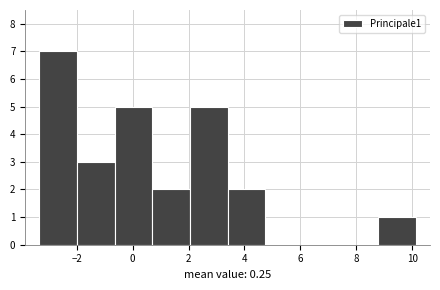

Which range on the x-axis has the tallest bar?

-3.4 to -2.0